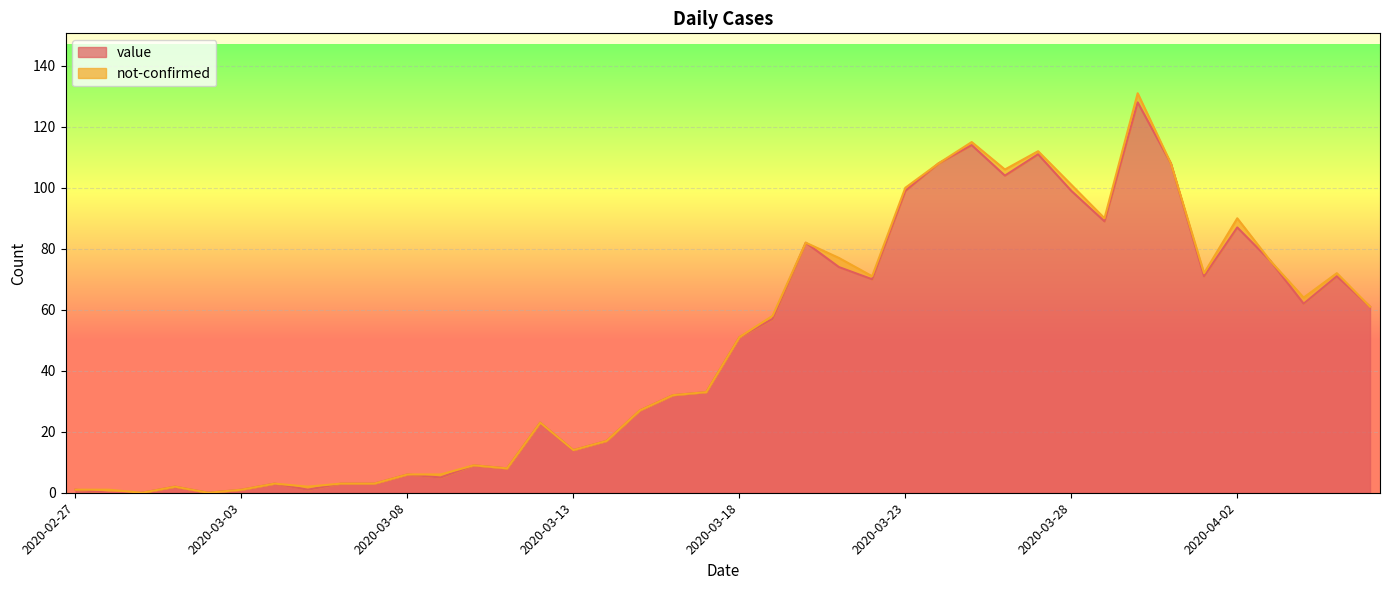

What is the highest value of the value series?

128